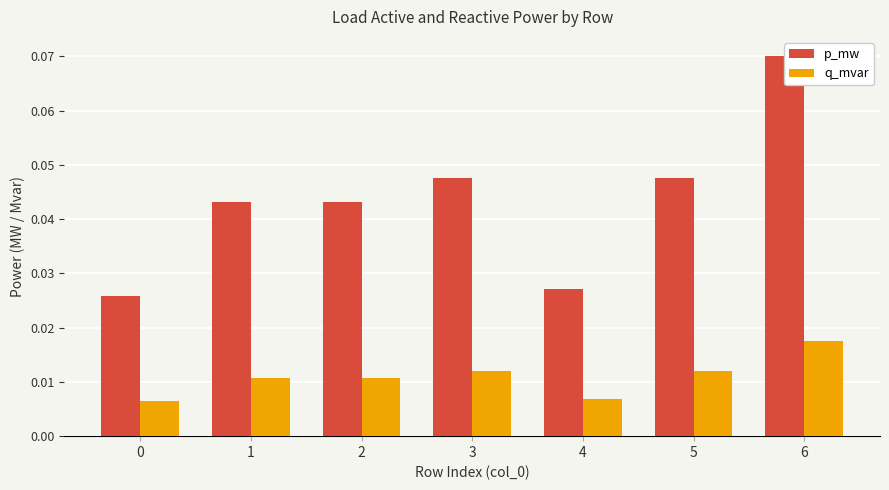

How many groups of bars are there?

7